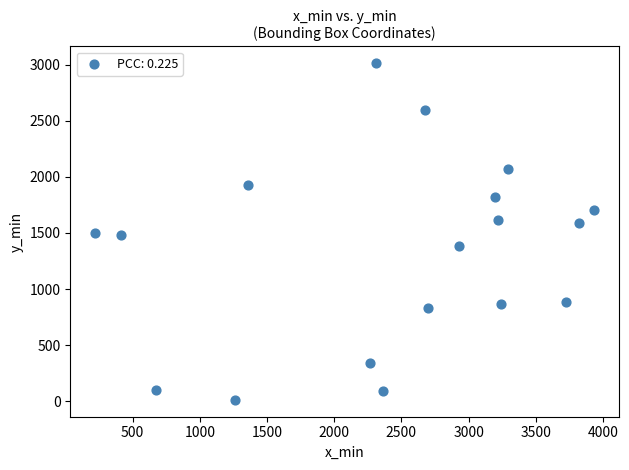

What is the range of Y values (max minus min)?

3001